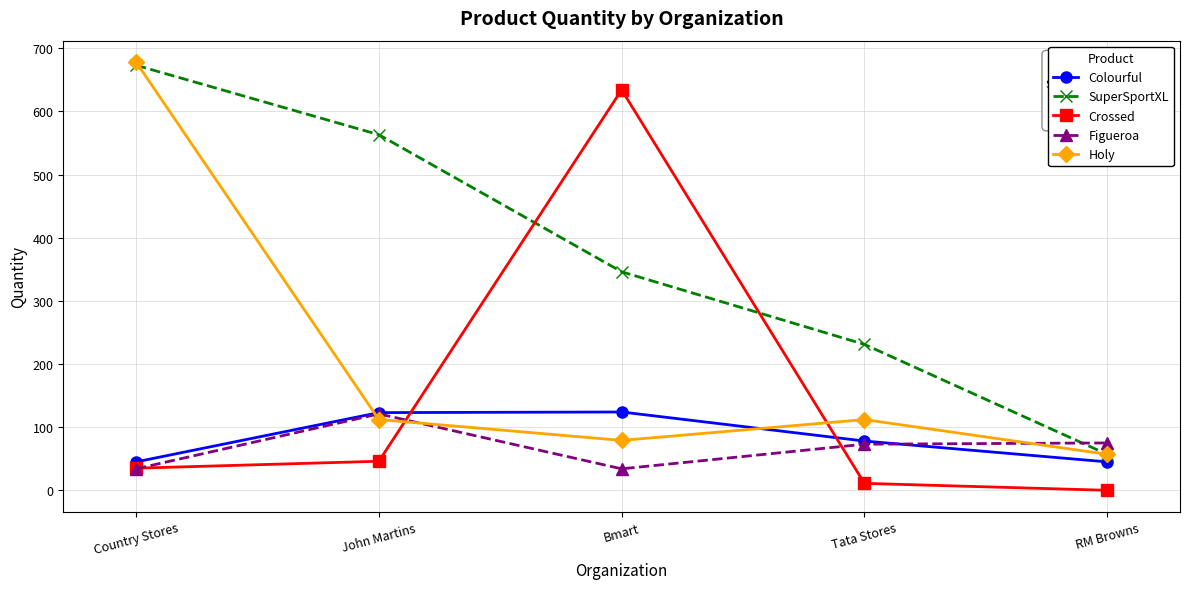

Rank the categories by SuperSportXL value from lowest to highest.

RM Browns, Tata Stores, Bmart, John Martins, Country Stores